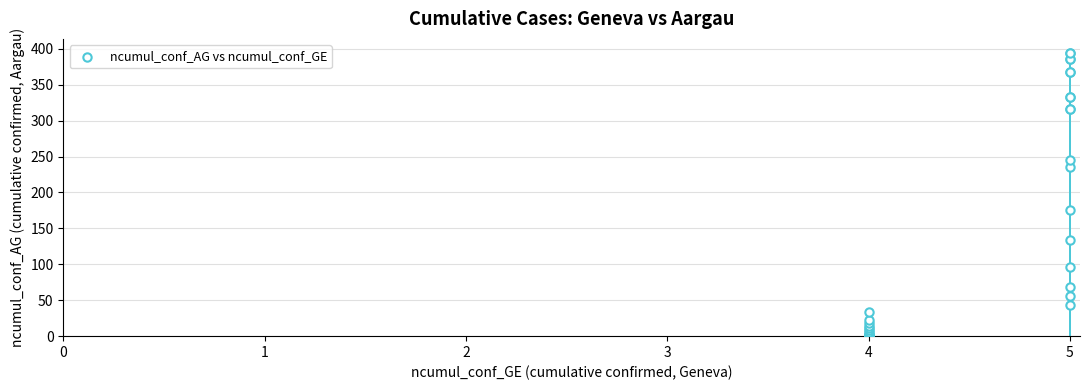

What Y value in the scatter plot is closest to 197?

175